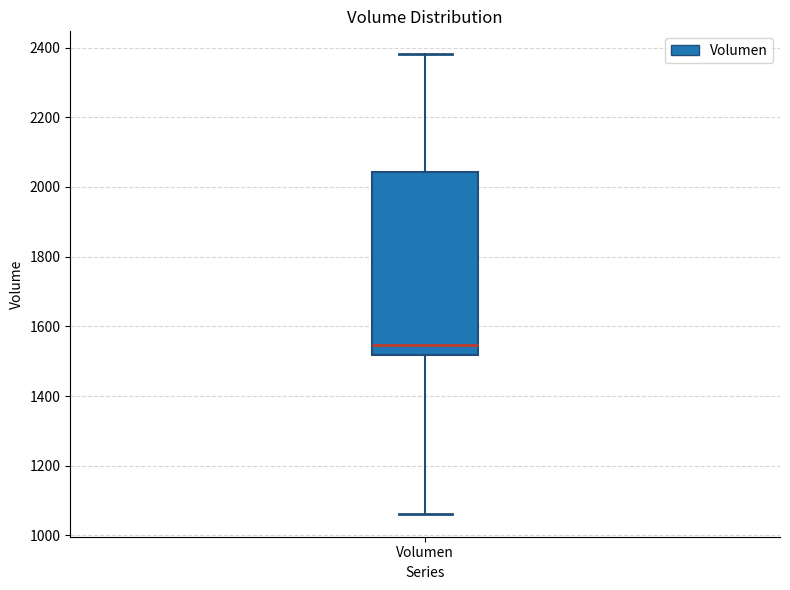

Read this box plot against the y-axis: the position of the median line, the range covered by the box, and the ends of both whiskers. The values are not printed on the chart, so give them approximately, as read against the axis.

median 1540, box 1520 to 2040, whiskers 1060 to 2380